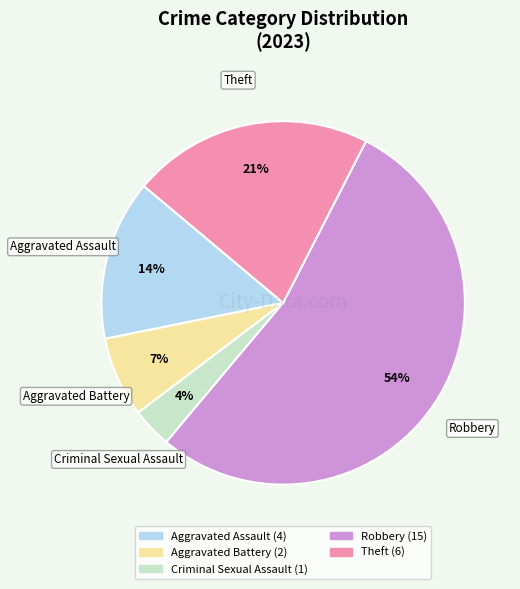

To the nearest percent, what percentage of the pie is Aggravated Battery?

7%